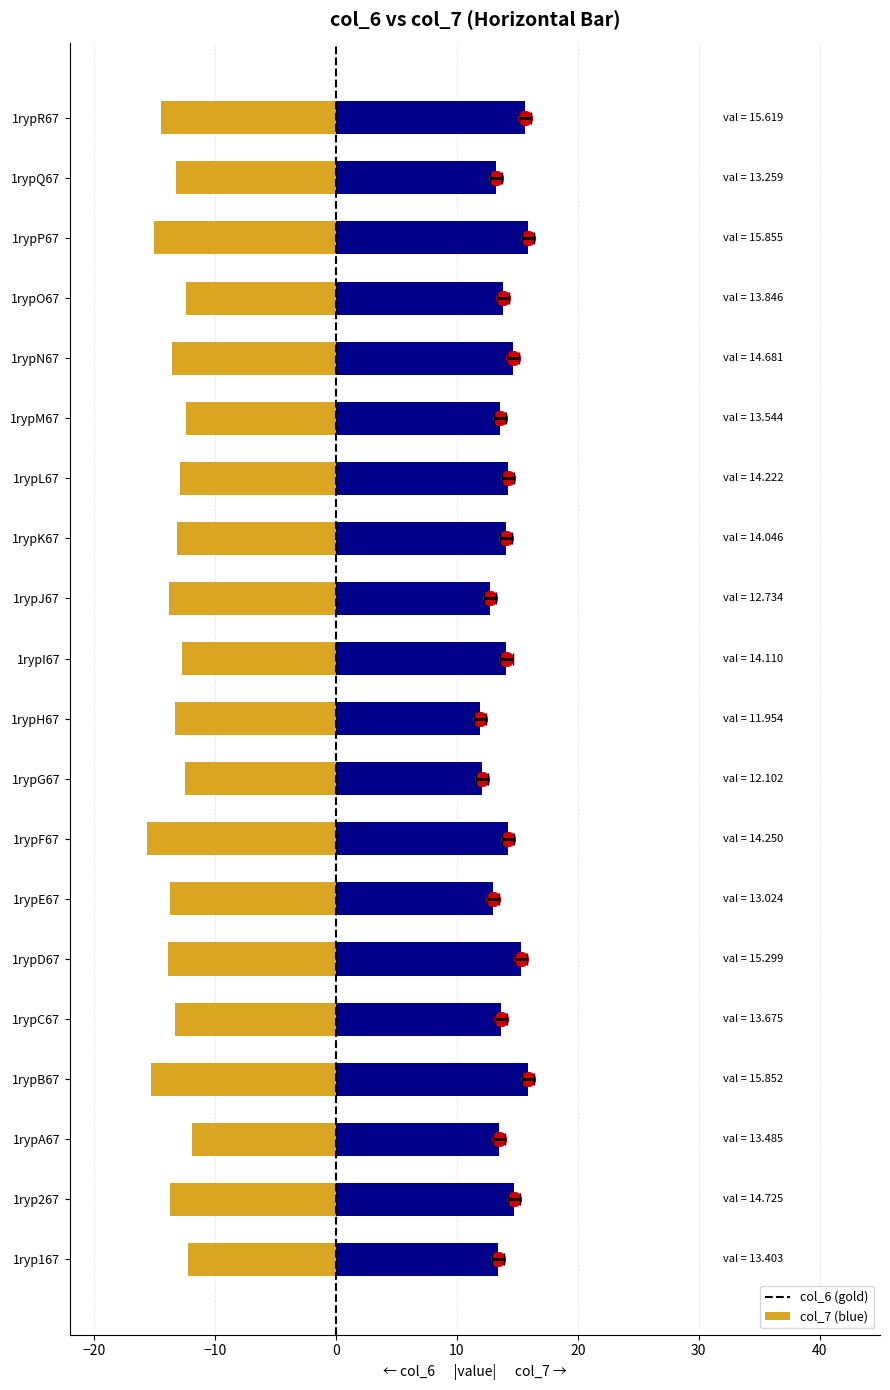

What are all the series names shown in the legend?

col_6, col_7